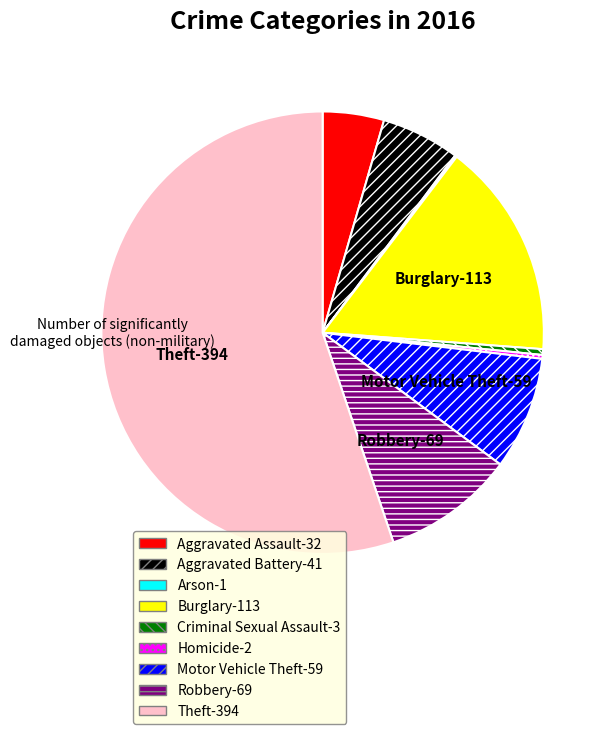

What is the majority slice?

Theft